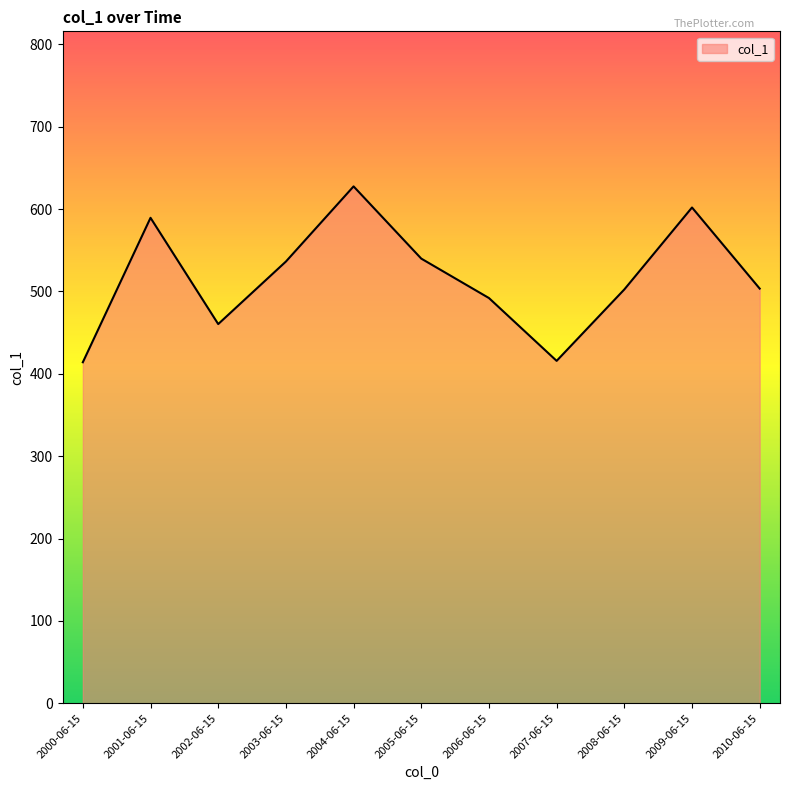

Does the chart have visible grid lines?

No